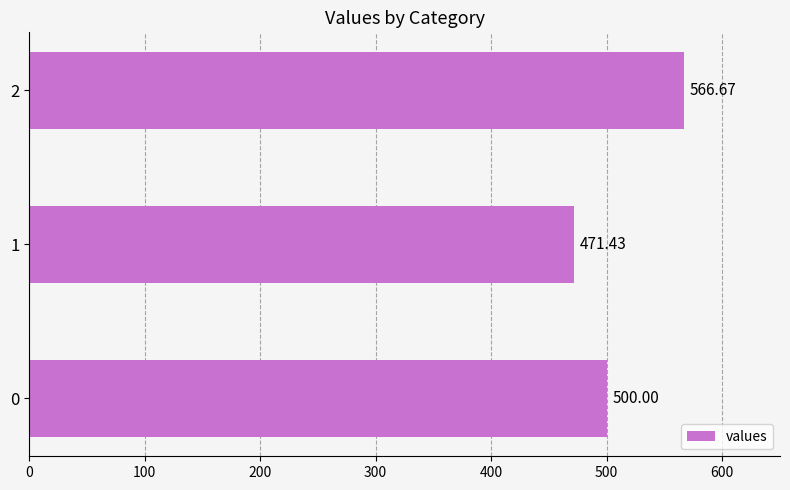

What is the approximate value at 0?

500.0